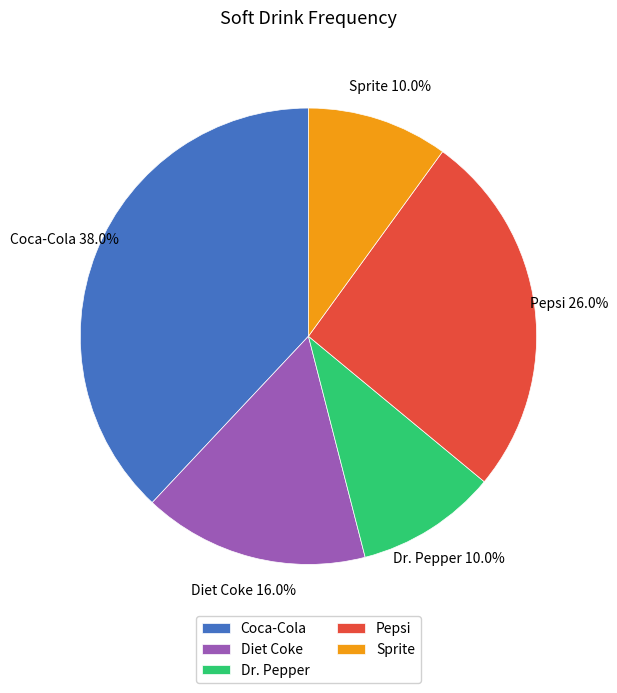

Which has a higher value, Coca-Cola or Dr. Pepper?

Coca-Cola